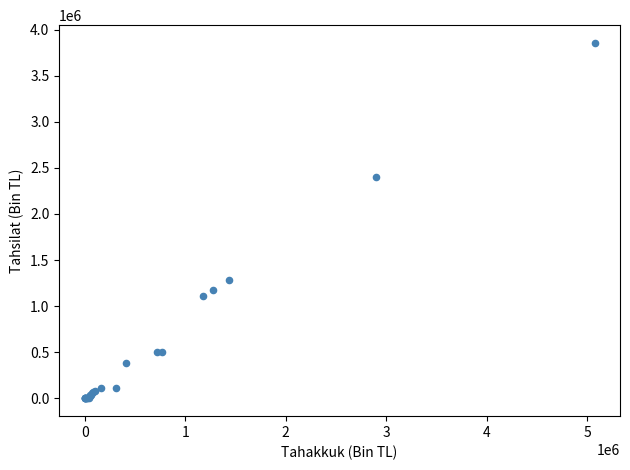

What Y value in the scatter plot is closest to 1927566?

2403448.0